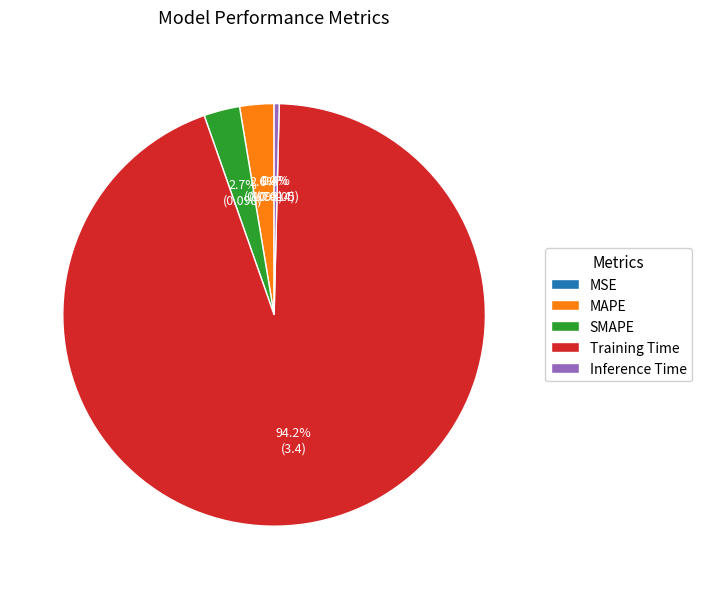

What portion of the pie excludes MAPE?

97.4%